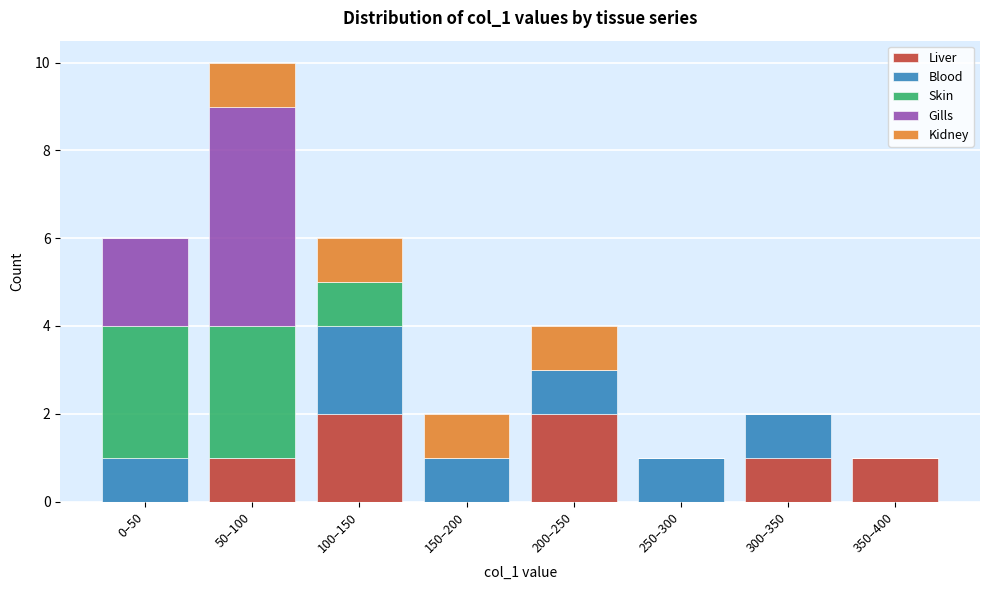

Is it true that Liver equals -1 at 0–50?

False